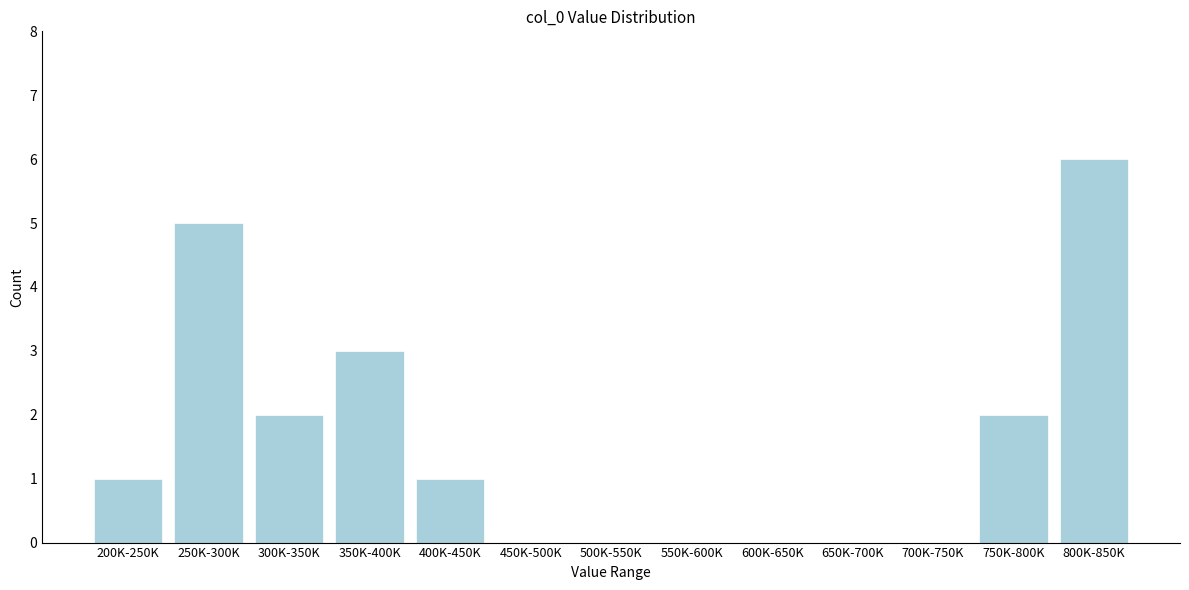

Reading left to right, what are all the values shown in this chart?

200K-250K=1	250K-300K=5	300K-350K=2	350K-400K=3	400K-450K=1	450K-500K=0	500K-550K=0	550K-600K=0	600K-650K=0	650K-700K=0	700K-750K=0	750K-800K=2	800K-850K=6